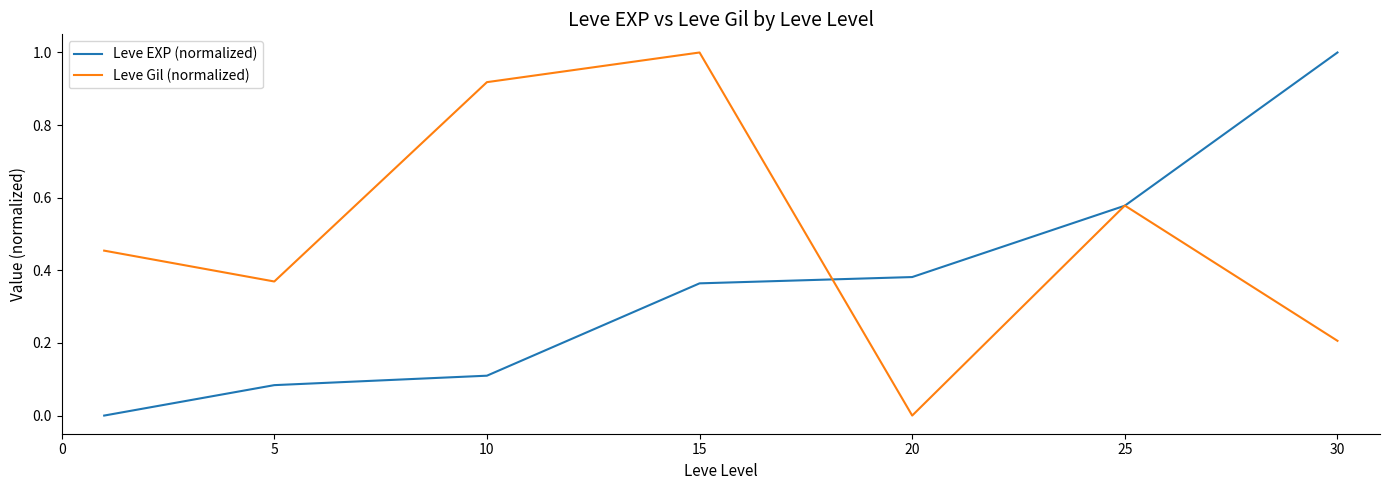

How many interior local peaks does the Leve Gil (normalized) series have?

2